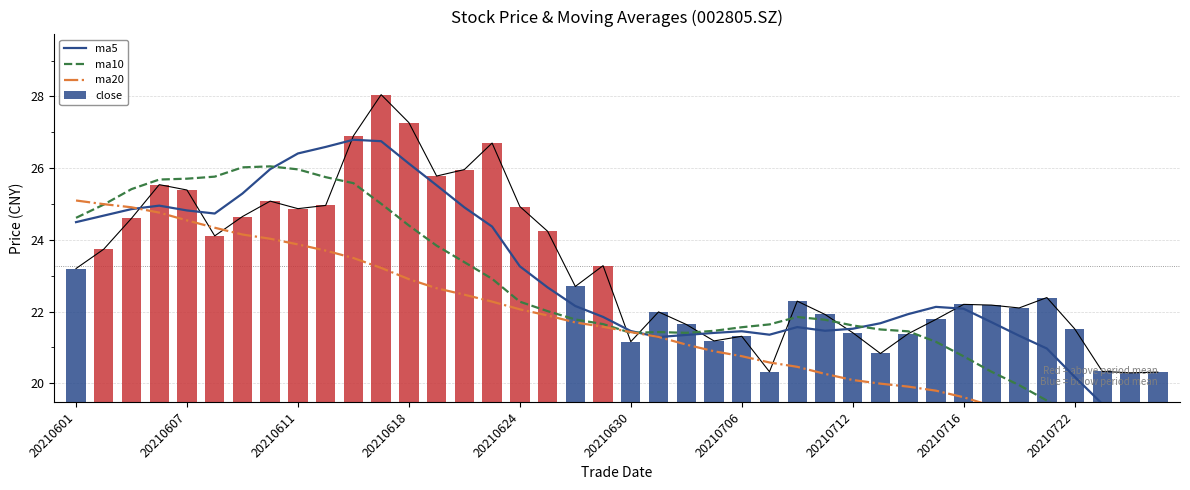

Which series has the largest range (max minus min)?

ma5